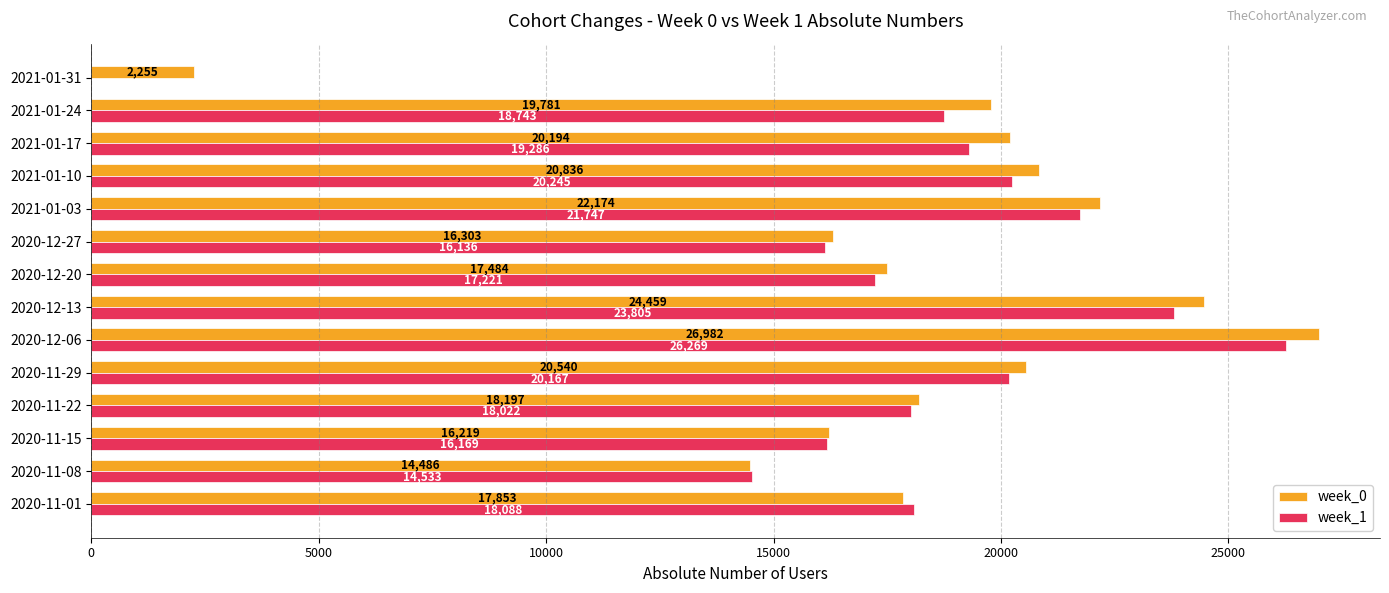

At which category is the sum across all series the highest?

2020-12-06